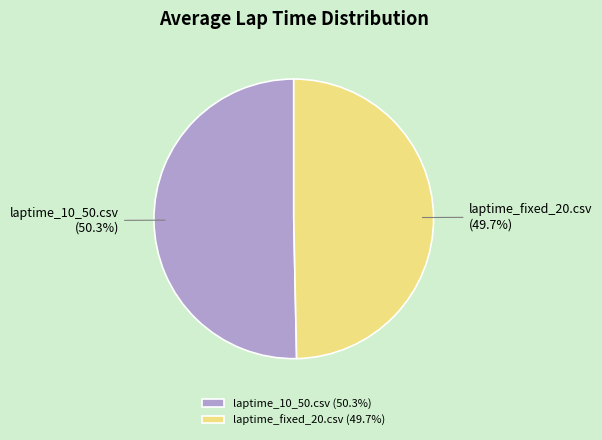

To the nearest percent, what percentage of the pie is laptime_fixed_20.csv?

50%